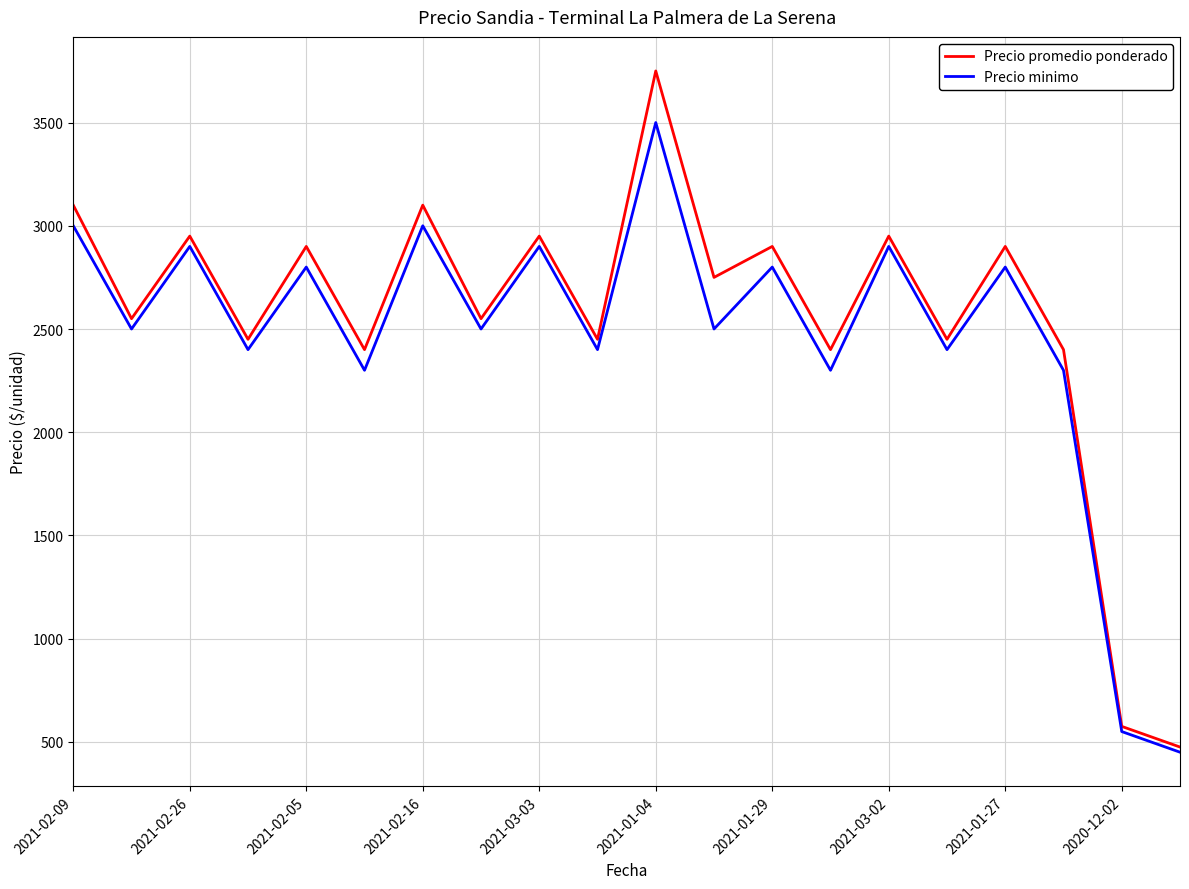

How many series are shown in this chart?

2